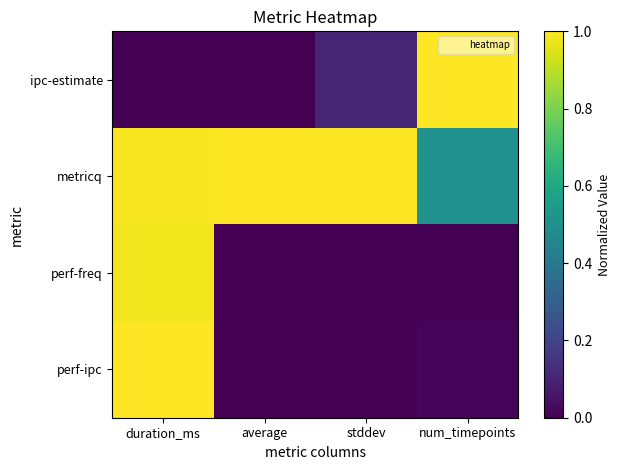

Reading right to left, extract all data points from this chart.

ipc-estimate: num_timepoints=1.0	stddev=0.1	average=0.0	duration_ms=0.0
metricq: num_timepoints=0.5	stddev=1.0	average=1.0	duration_ms=1.0
perf-freq: num_timepoints=0.0	stddev=0.0	average=0.0	duration_ms=1.0
perf-ipc: num_timepoints=0.0	stddev=0.0	average=0.0	duration_ms=1.0